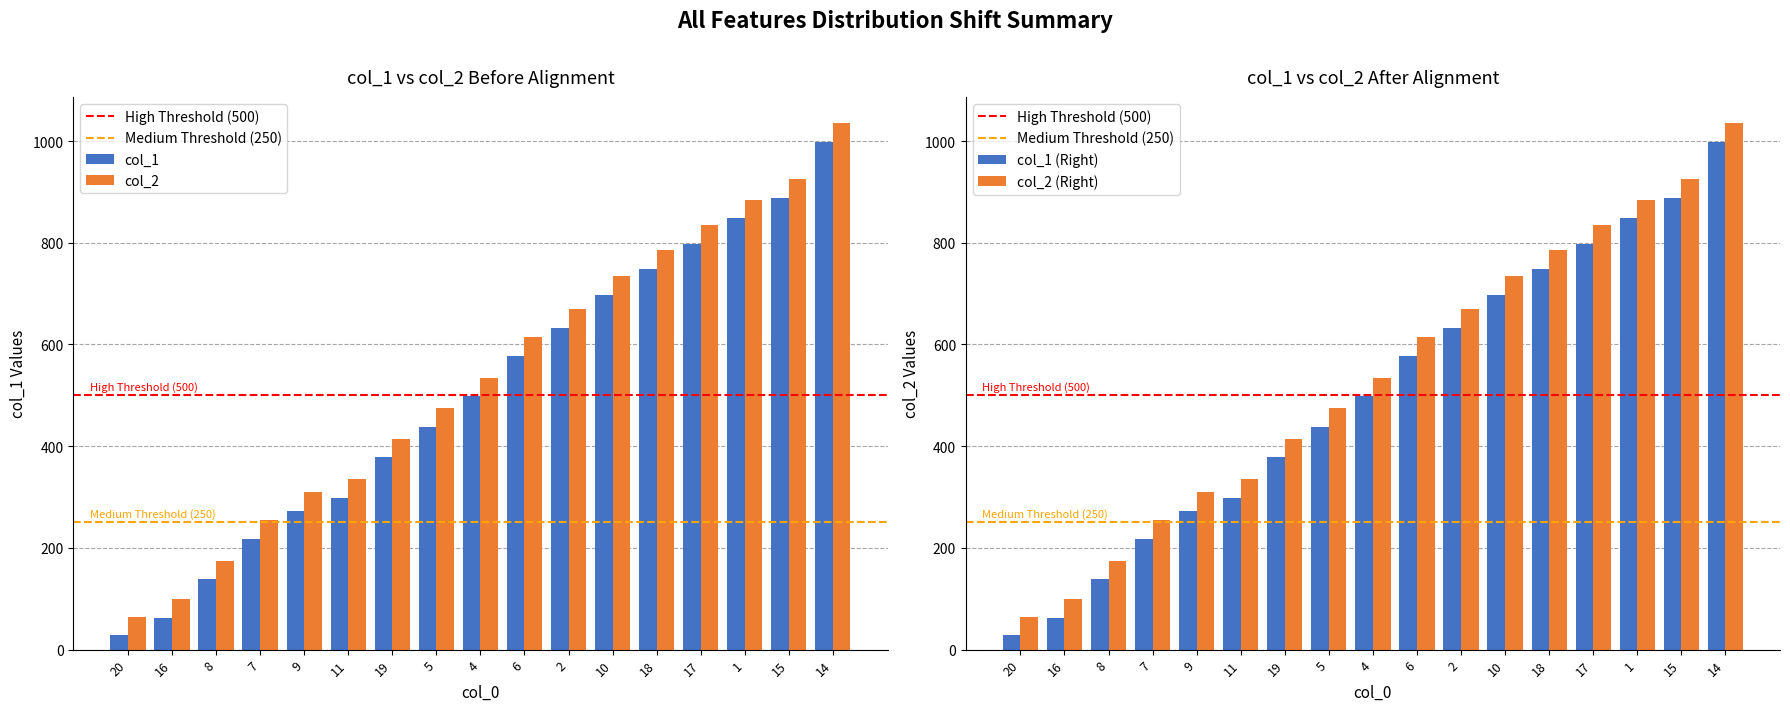

What is the total value across all series at 6?

1193